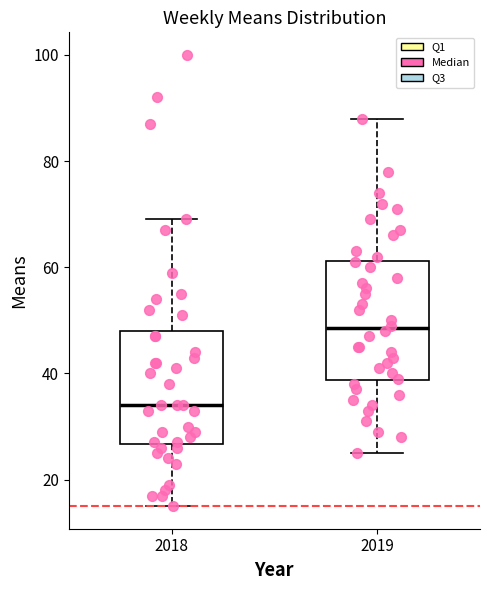

Reading left to right, transcribe this box plot: for each box, give where its median line is, the range the box spans, and where its two whiskers end, as read against the y-axis. The values are not printed on the chart, so give them approximately, as read against the axis.

2018: median 34, box 26 to 48, whiskers 16 to 70
2019: median 48, box 38 to 62, whiskers 26 to 88